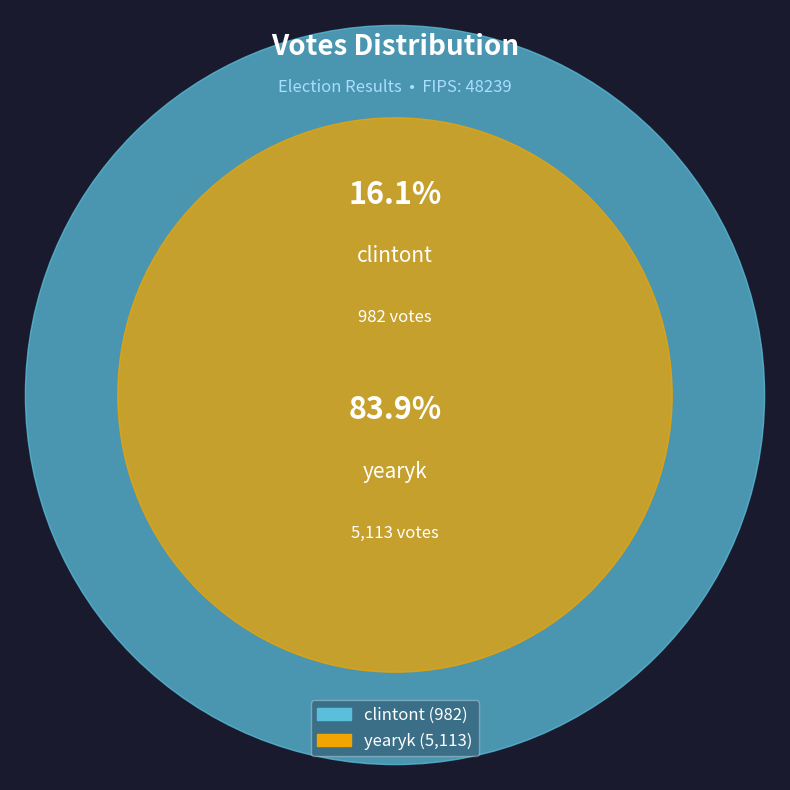

To the nearest percent, what percentage of the pie is clintont?

16%